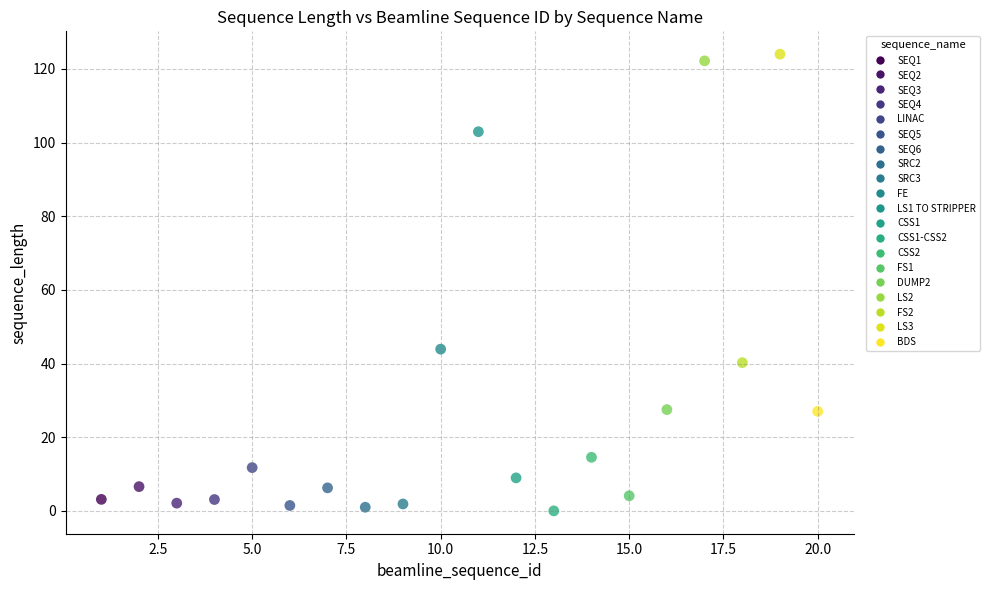

Which series reaches the maximum Y coordinate?

LS3